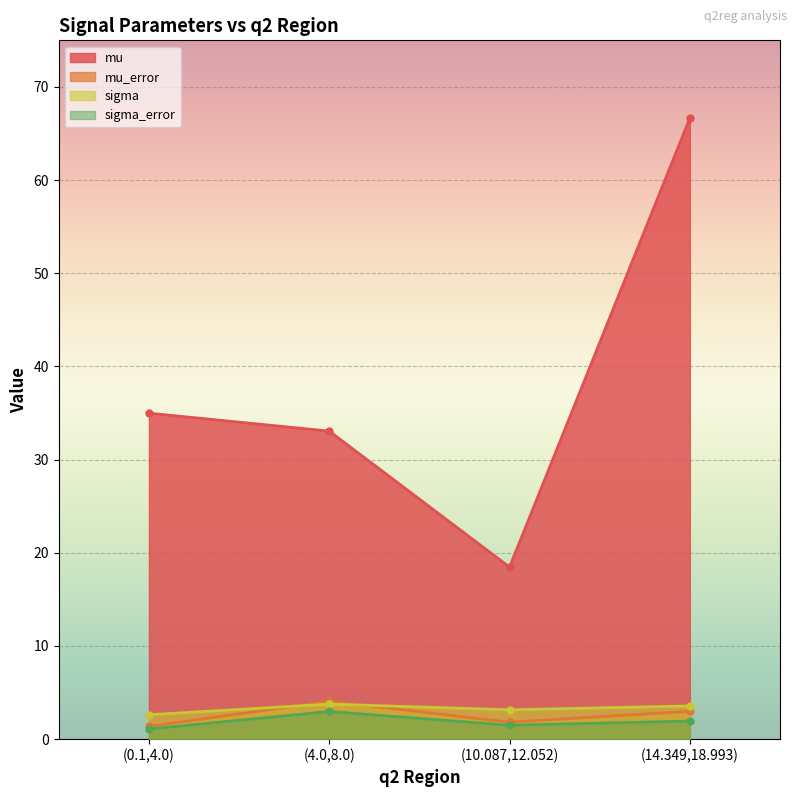

Read the mu value at (4.0,8.0).

33.1